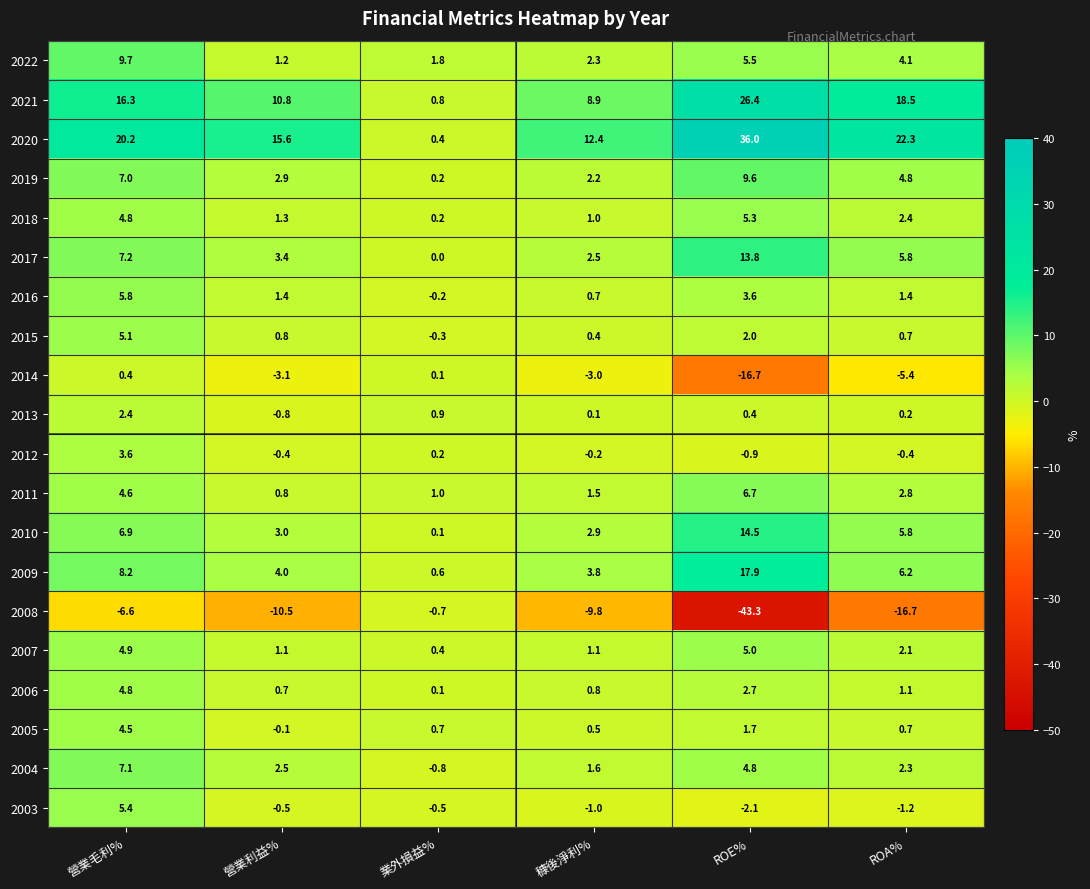

At how many categories does at least one series exceed 23?

1